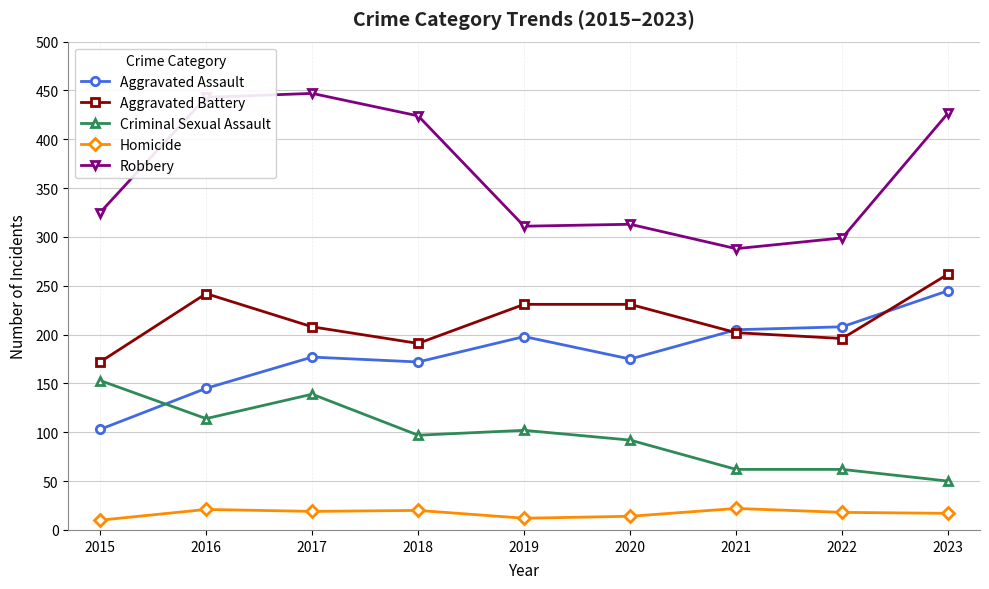

True or false: Robbery and Aggravated Battery intersect in this chart.

False